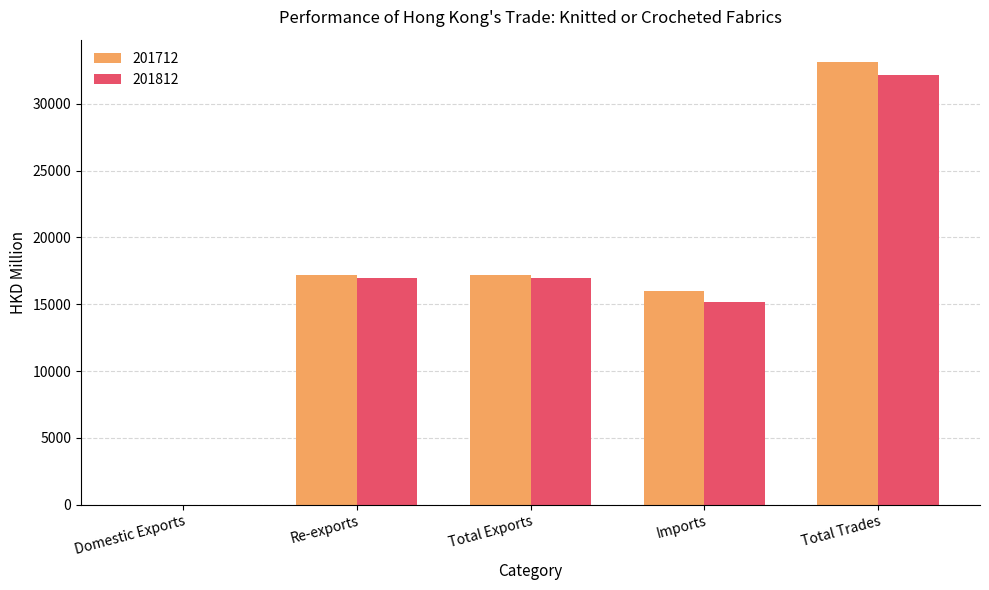

Which series changed the most between Total Exports and Total Trades?

201712